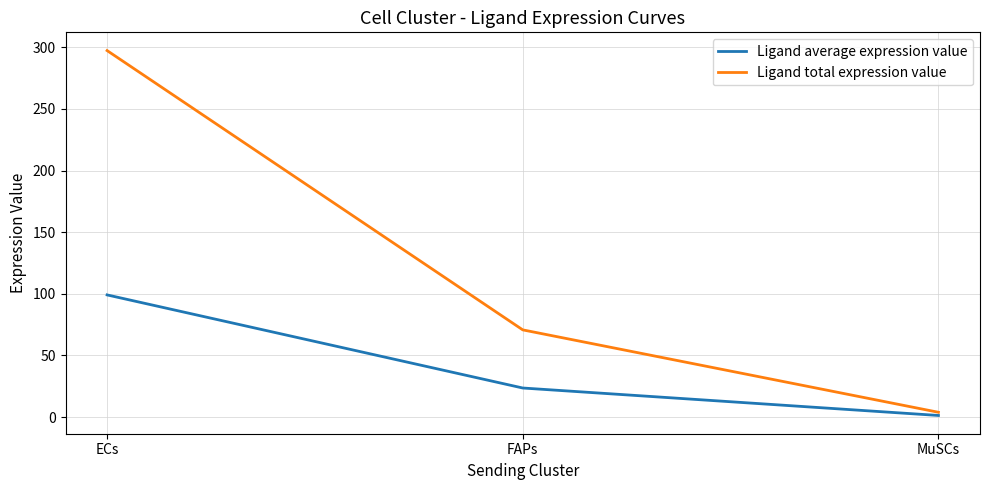

Is it true that Ligand total expression value equals 70.7 at FAPs?

True